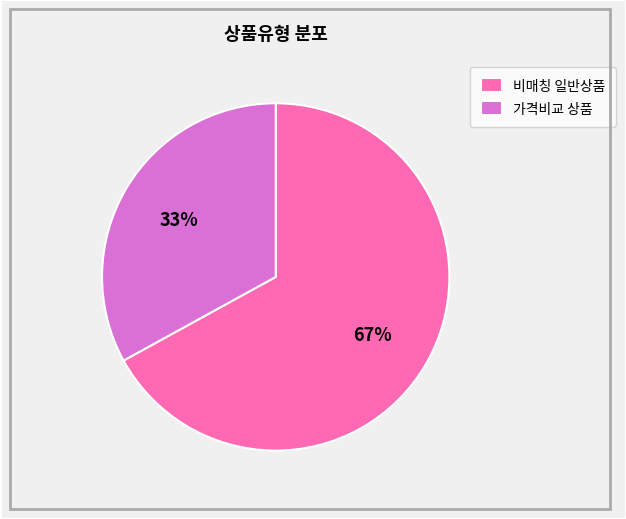

The 가격비교 상품 slice represents 19% of the pie. True or false?

False